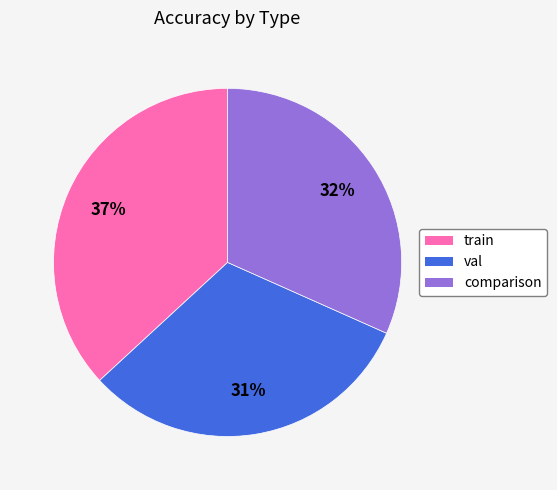

Is there any slice that represents more than half of the pie?

No